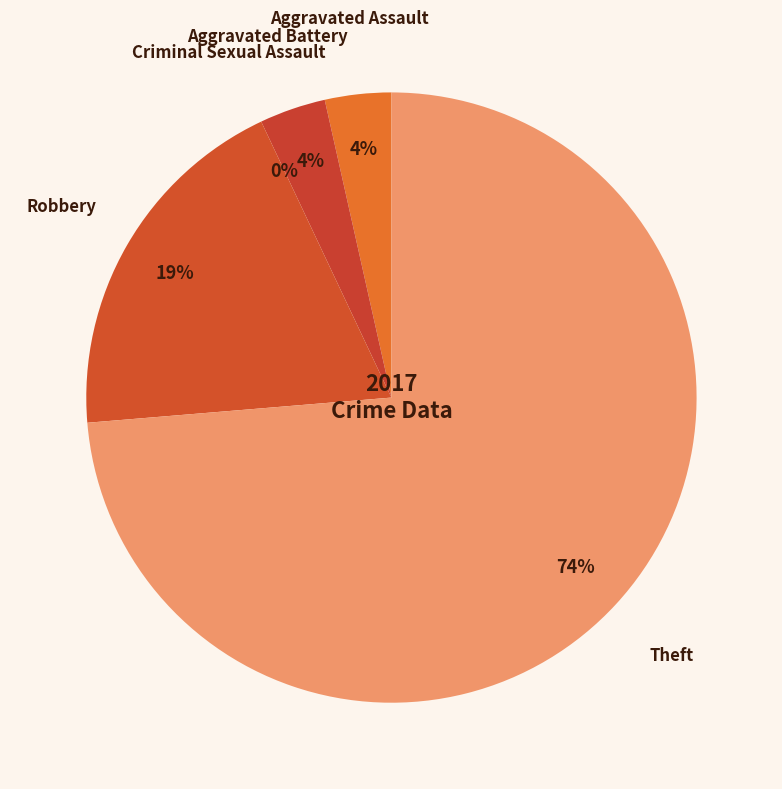

Is there any slice that represents more than half of the pie?

Yes